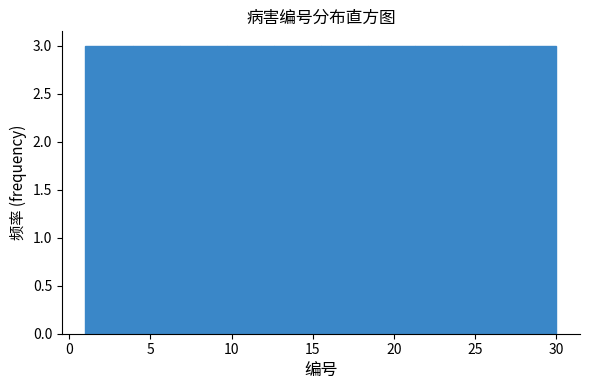

Reading left to right, transcribe this chart: for each bar, give the range it covers on the x-axis and its height. Neither the bar edges nor the heights are printed on the chart, so give them approximately, as read against the axes.

1.0 to 3.9: 3
3.9 to 6.8: 3
6.8 to 9.7: 3
9.7 to 12.6: 3
12.6 to 15.5: 3
15.5 to 18.4: 3
18.4 to 21.3: 3
21.3 to 24.2: 3
24.2 to 27.1: 3
27.1 to 30.0: 3